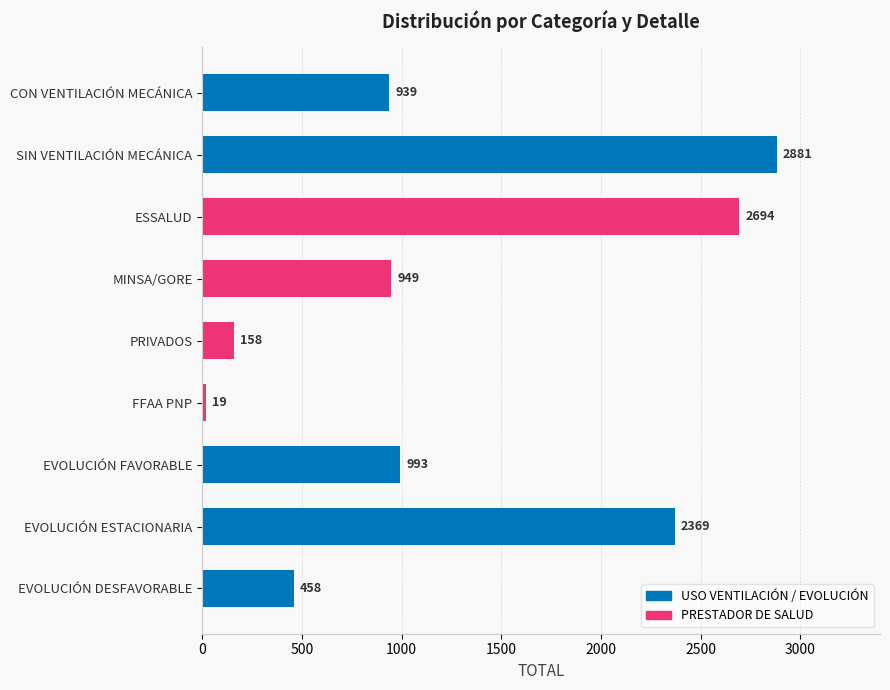

How many values are below 949?

4